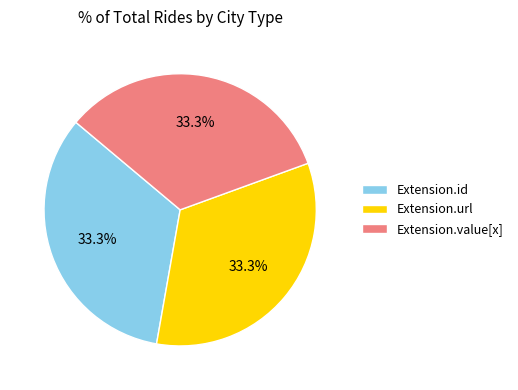

Combined, do Extension.id and Extension.value[x] account for over 50%?

Yes